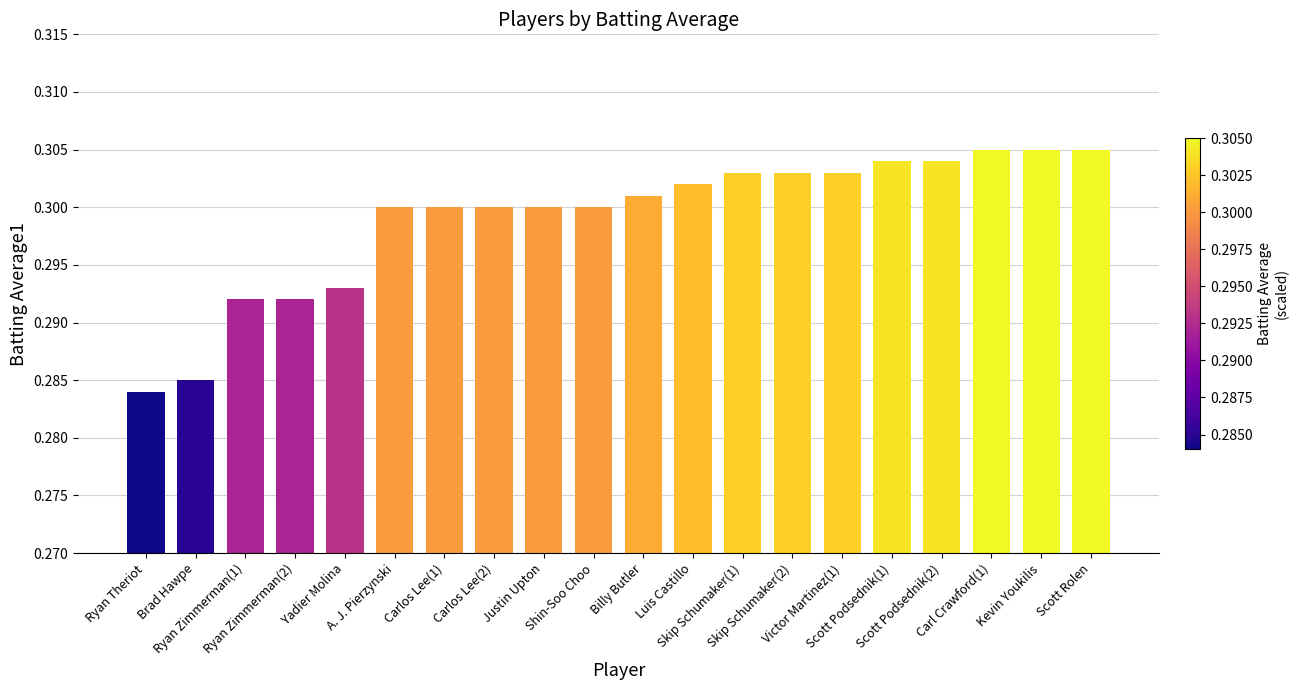

Count the values in the range 0 to 1.

20